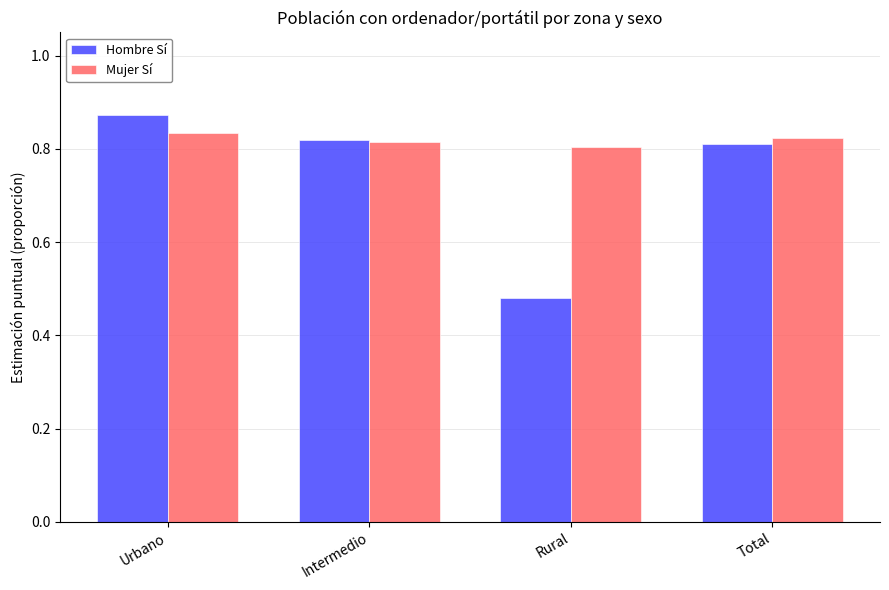

Rank the series at Rural from lowest to highest value.

Hombre Sí, Mujer Sí